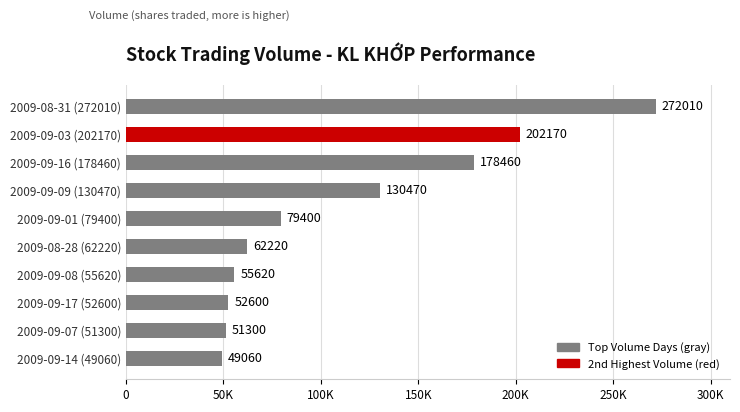

Does the chart contain any negative values?

No